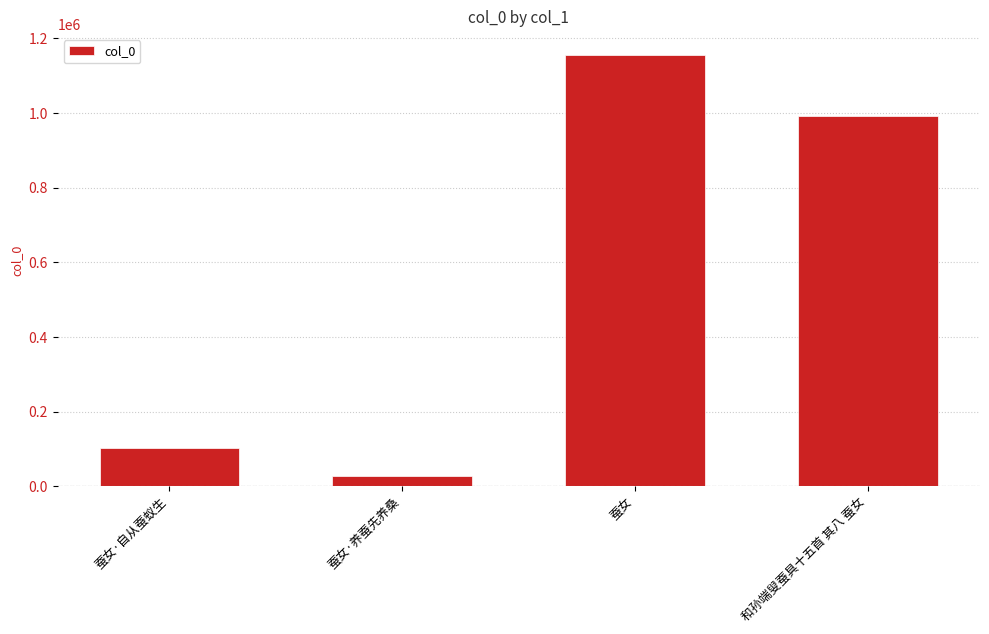

Rank the categories by value from highest to lowest.

蚕女, 和孙端叟蚕具十五首 其八 蚕女, 蚕女·自从蚕蚁生, 蚕女·养蚕先养桑